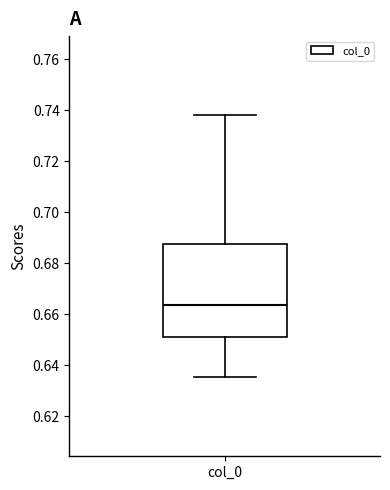

Where does the median line of the box for col_0 sit on the y-axis? The values are not printed on the chart, so give them approximately, as read against the axis.

0.664